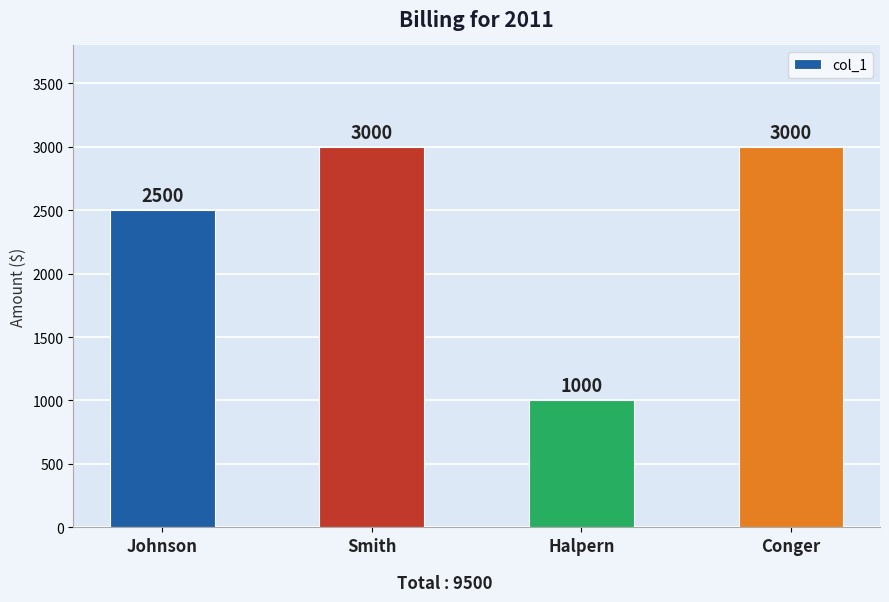

Which has a higher value, Halpern or Conger?

Conger